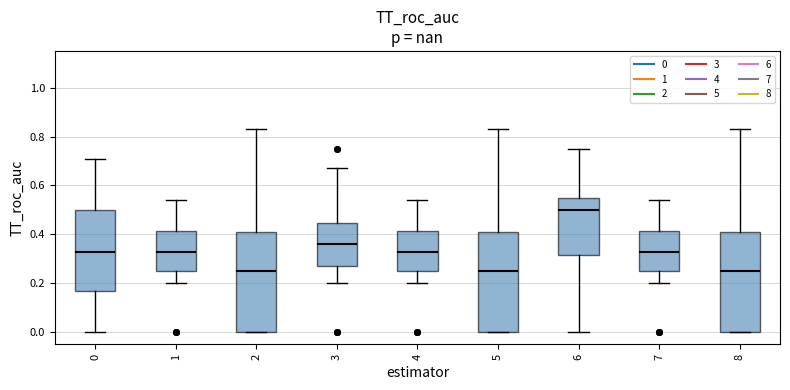

Reading left to right, read every box against the y-axis: the position of its median line, the range the box covers, and the ends of its whiskers. The values are not printed on the chart, so give them approximately, as read against the axis.

0: median 0.34, box 0.18 to 0.50, whiskers 0.00 to 0.72
1: median 0.34, box 0.26 to 0.42, whiskers 0.20 to 0.54
2: median 0.26, box 0.00 to 0.42, whiskers 0.00 to 0.84
3: median 0.36, box 0.28 to 0.44, whiskers 0.20 to 0.68
4: median 0.34, box 0.26 to 0.42, whiskers 0.20 to 0.54
5: median 0.26, box 0.00 to 0.42, whiskers 0.00 to 0.84
6: median 0.50, box 0.32 to 0.56, whiskers 0.00 to 0.76
7: median 0.34, box 0.26 to 0.42, whiskers 0.20 to 0.54
8: median 0.26, box 0.00 to 0.42, whiskers 0.00 to 0.84